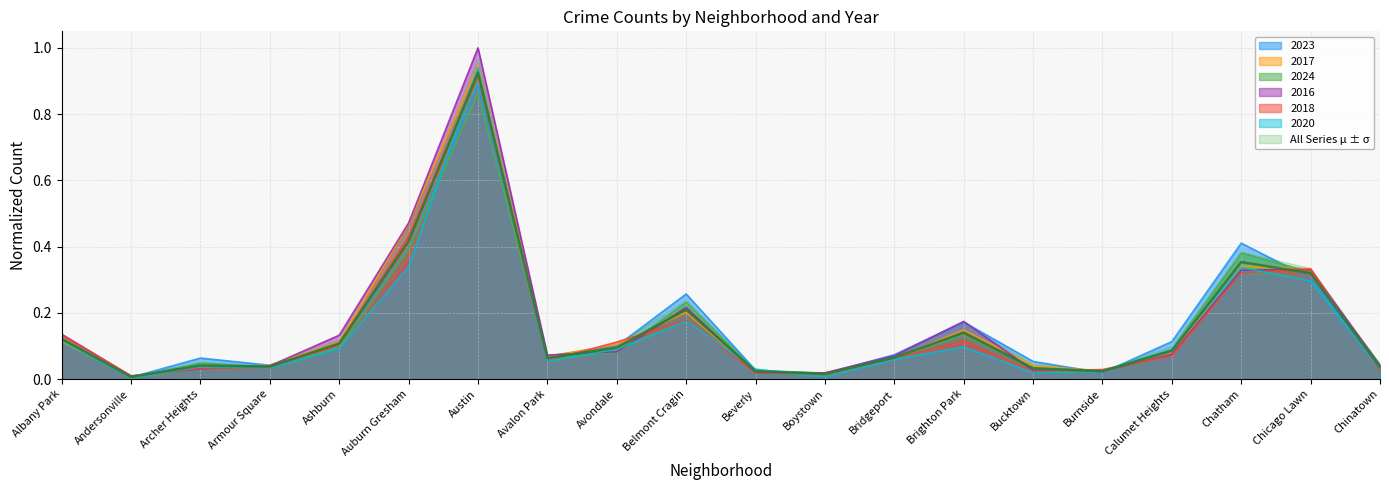

What is the maximum value shown in the chart?

1.0